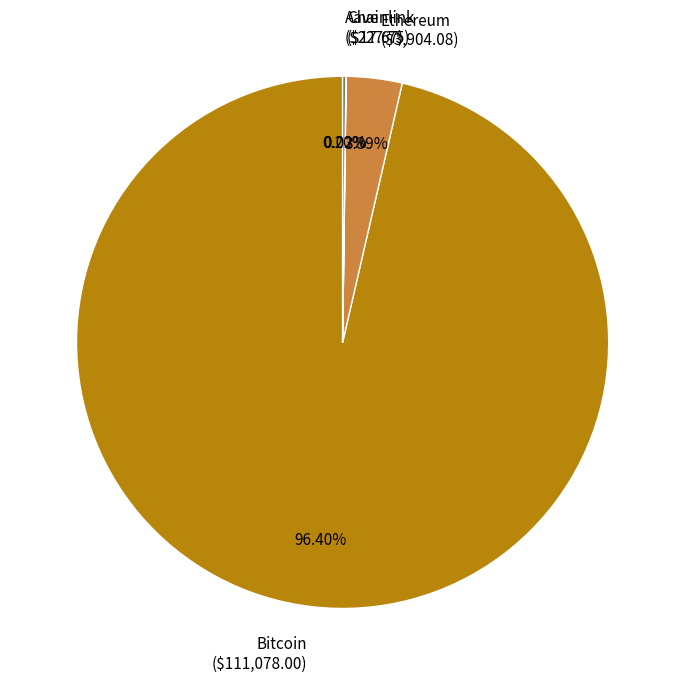

Which slice represents more than half of the pie?

Bitcoin